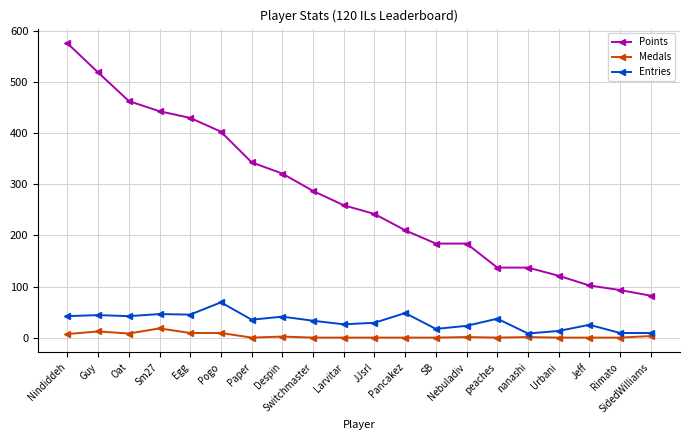

List the series in order of their peak value, highest first.

Points, Entries, Medals